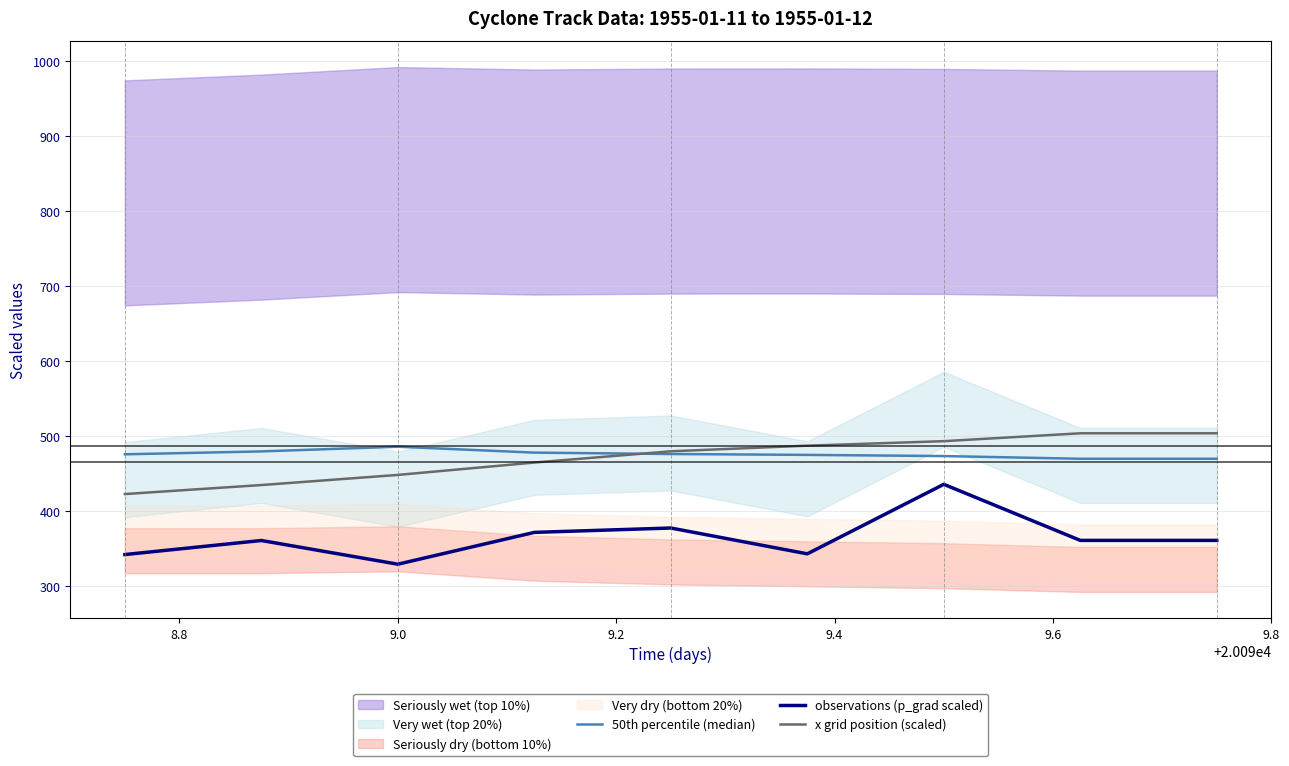

What is the value of the observations (p_grad scaled) point at the 8th from the left?

361.2